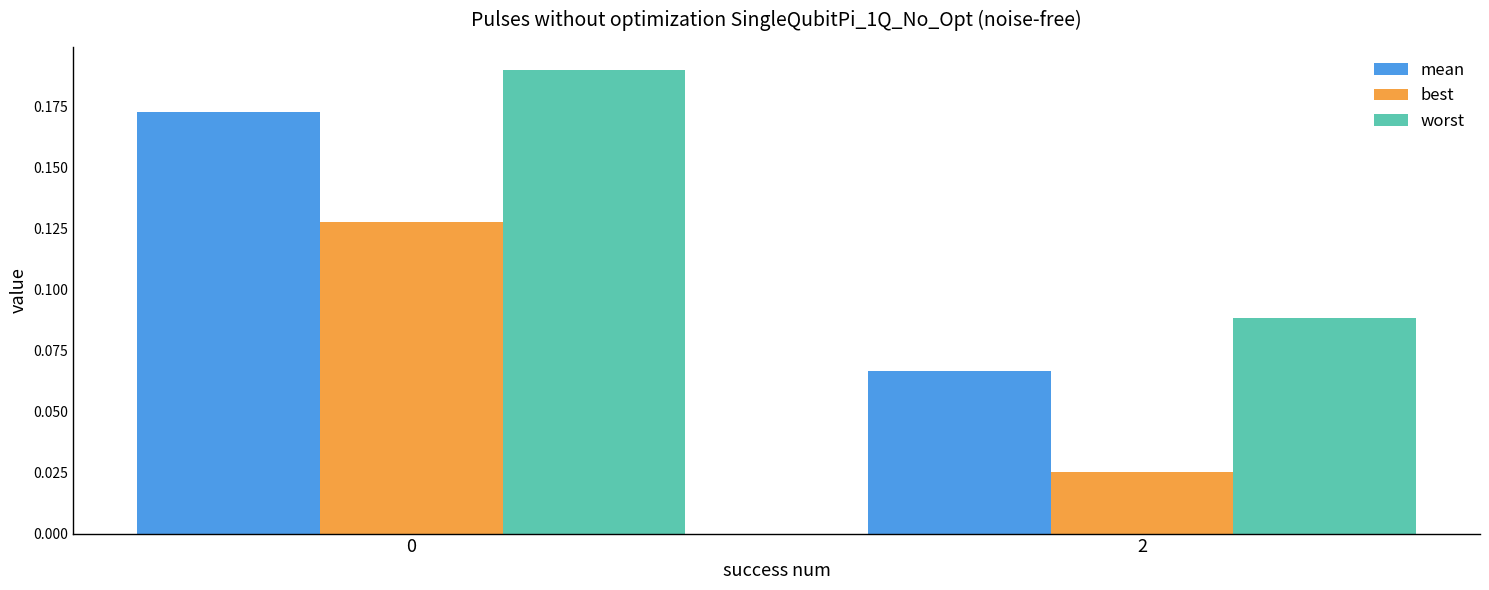

How many groups of bars are there?

2